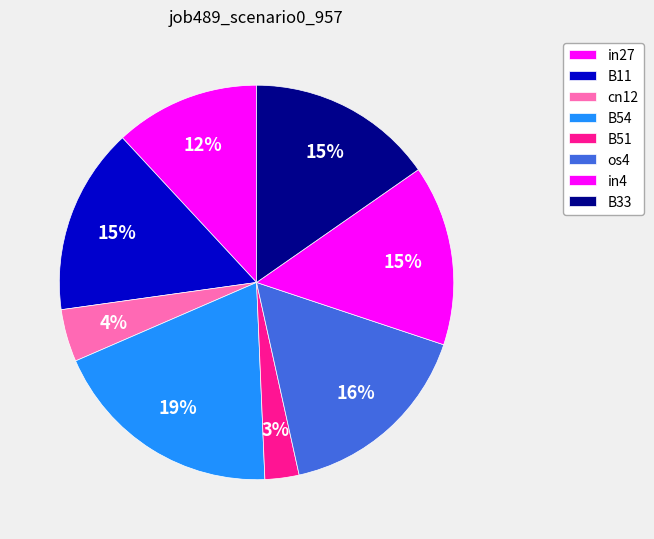

True or false: B51 accounts for 10% of the total.

False